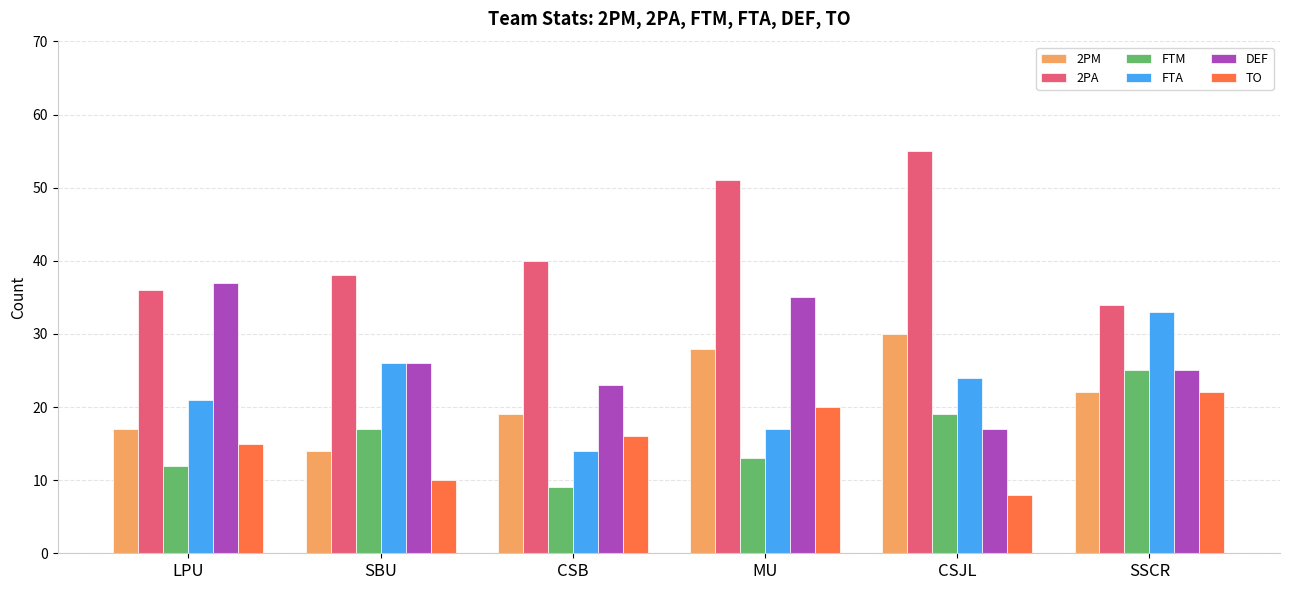

Rank the series at CSB from highest to lowest value.

2PA, DEF, 2PM, TO, FTA, FTM